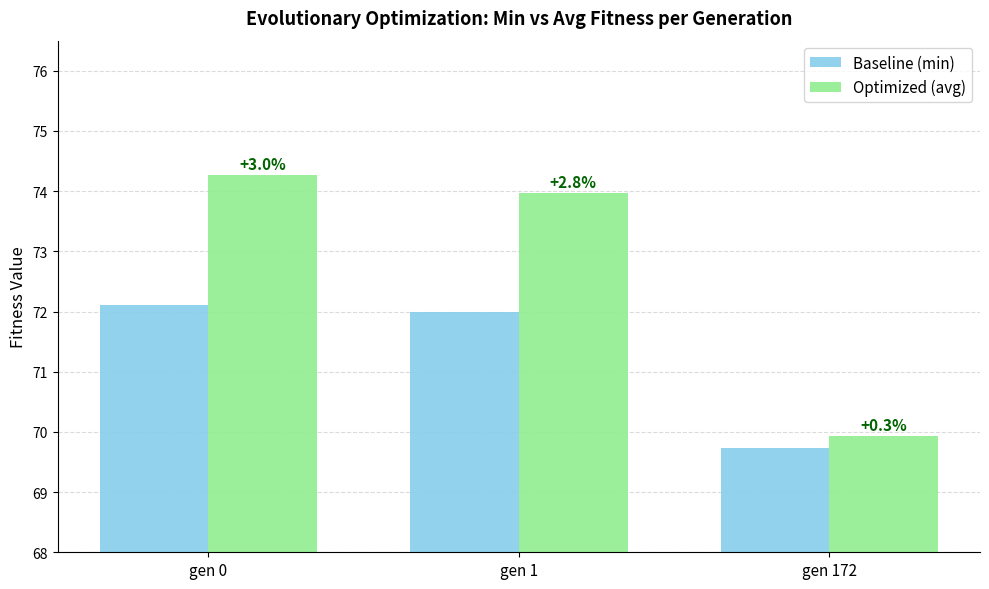

What are all the series names shown in the legend?

Baseline (min), Optimized (avg)